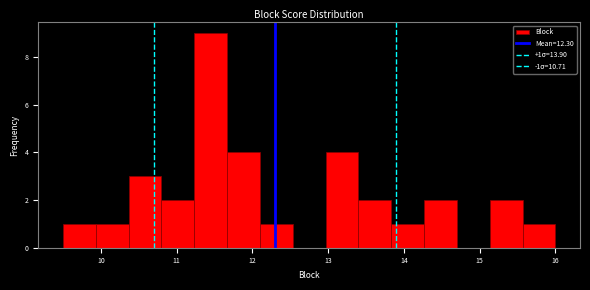

Which range on the x-axis has the tallest bar?

11.2 to 11.7